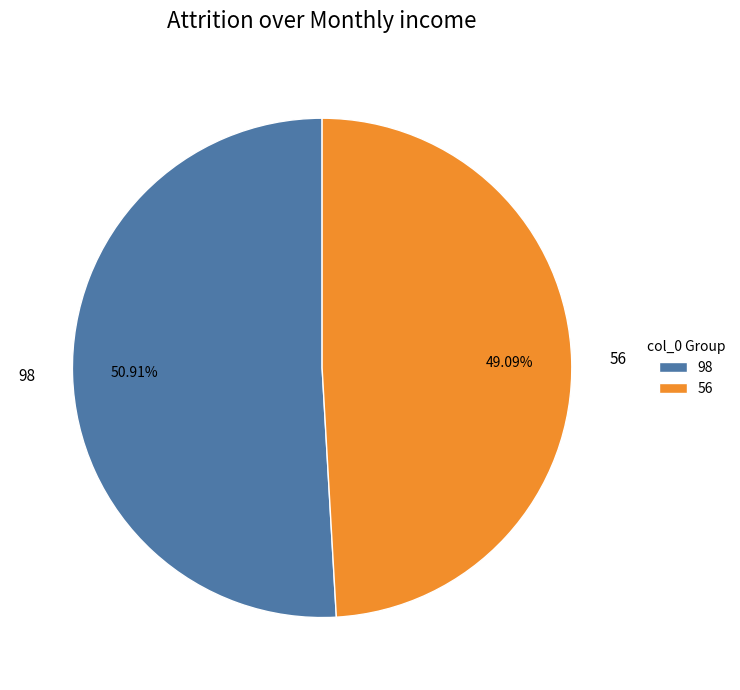

What portion of the pie excludes 98?

49.1%